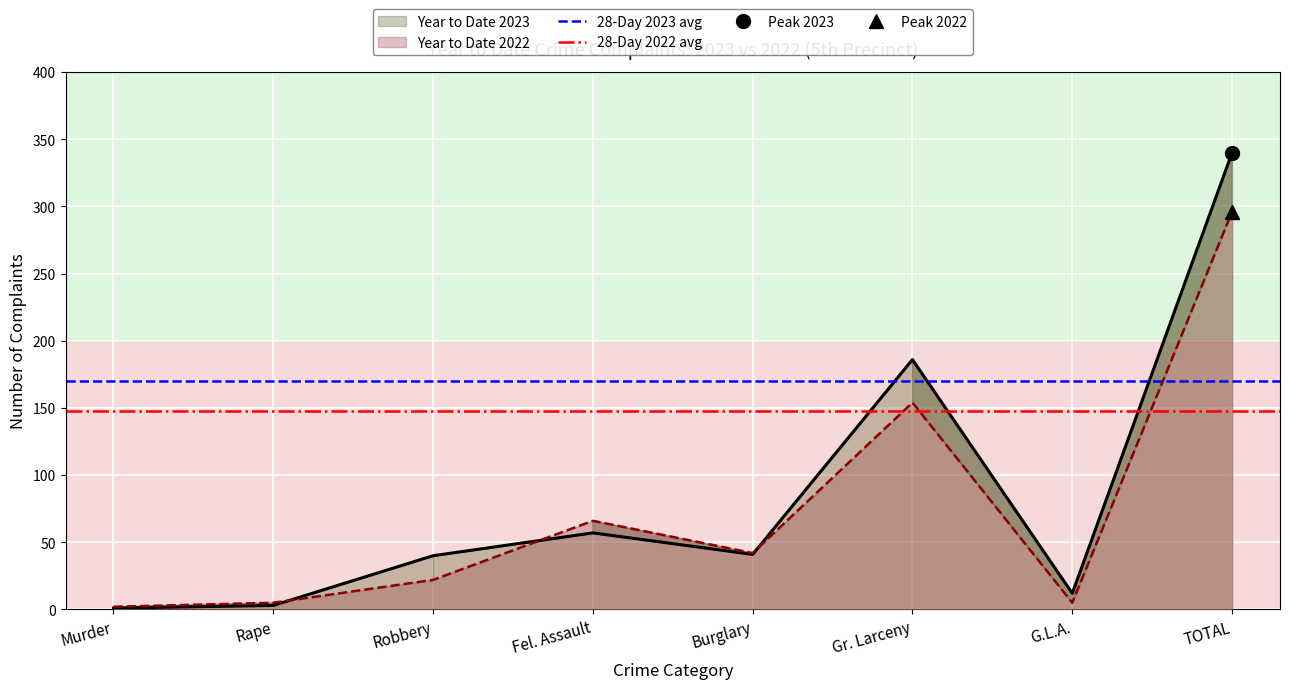

The 28-Day 2023 avg series shows 170 at Rape. True or false?

True